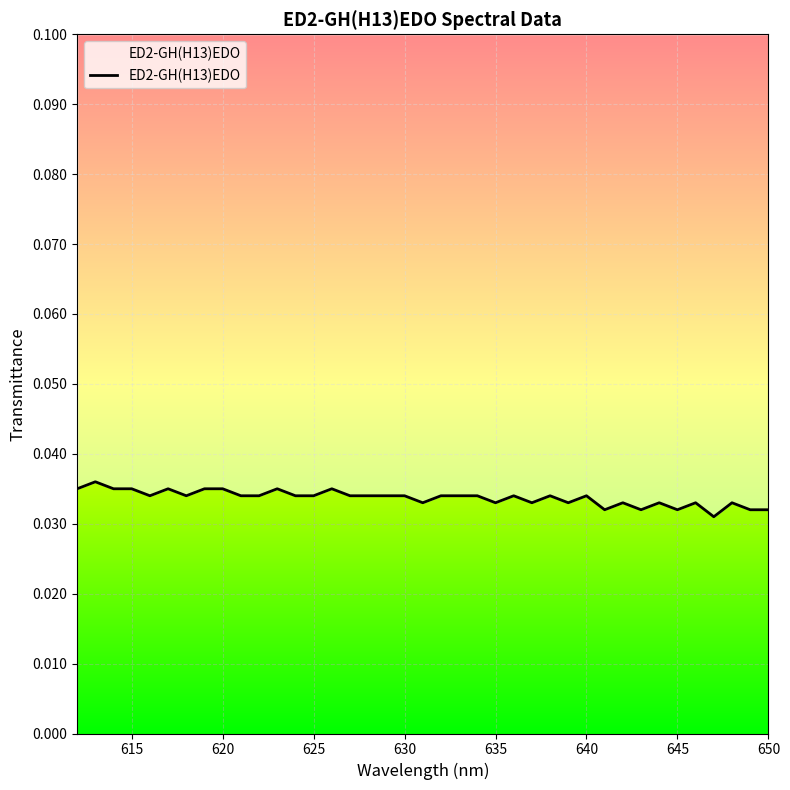

What is the sum of all values?

1.3